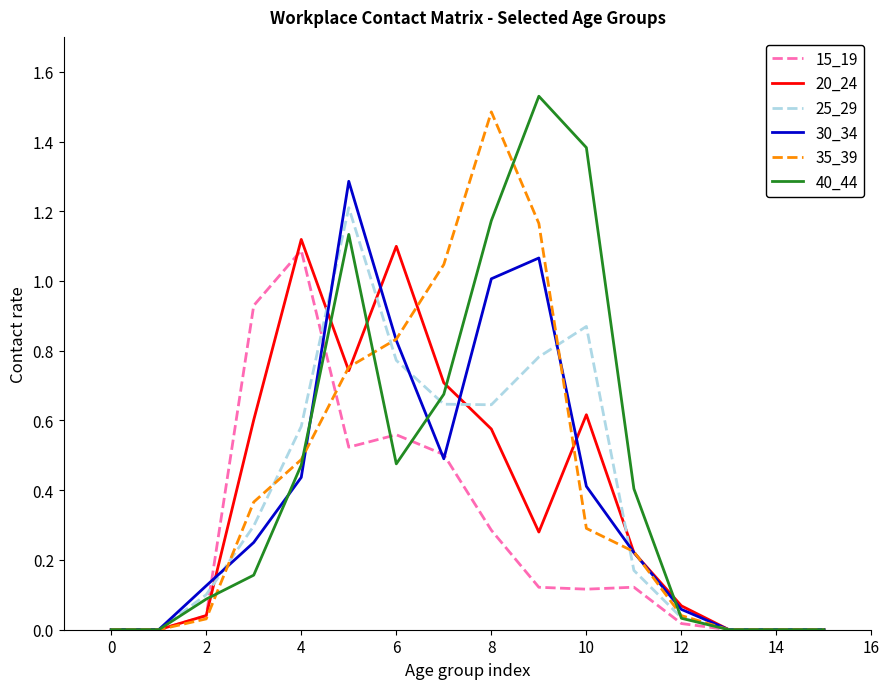

The 25_29 series shows 0.5 at 0. True or false?

False